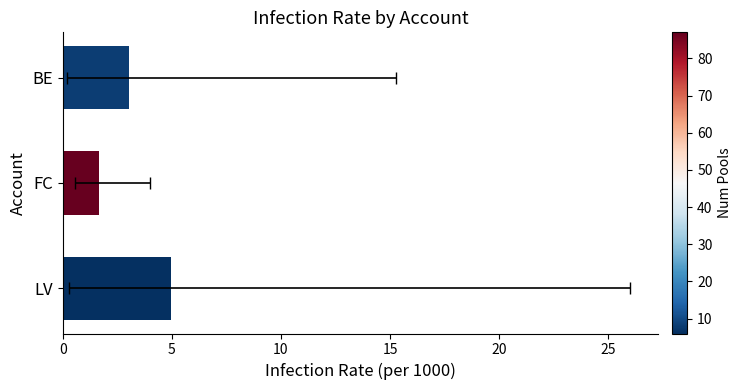

How many values are below 3?

1